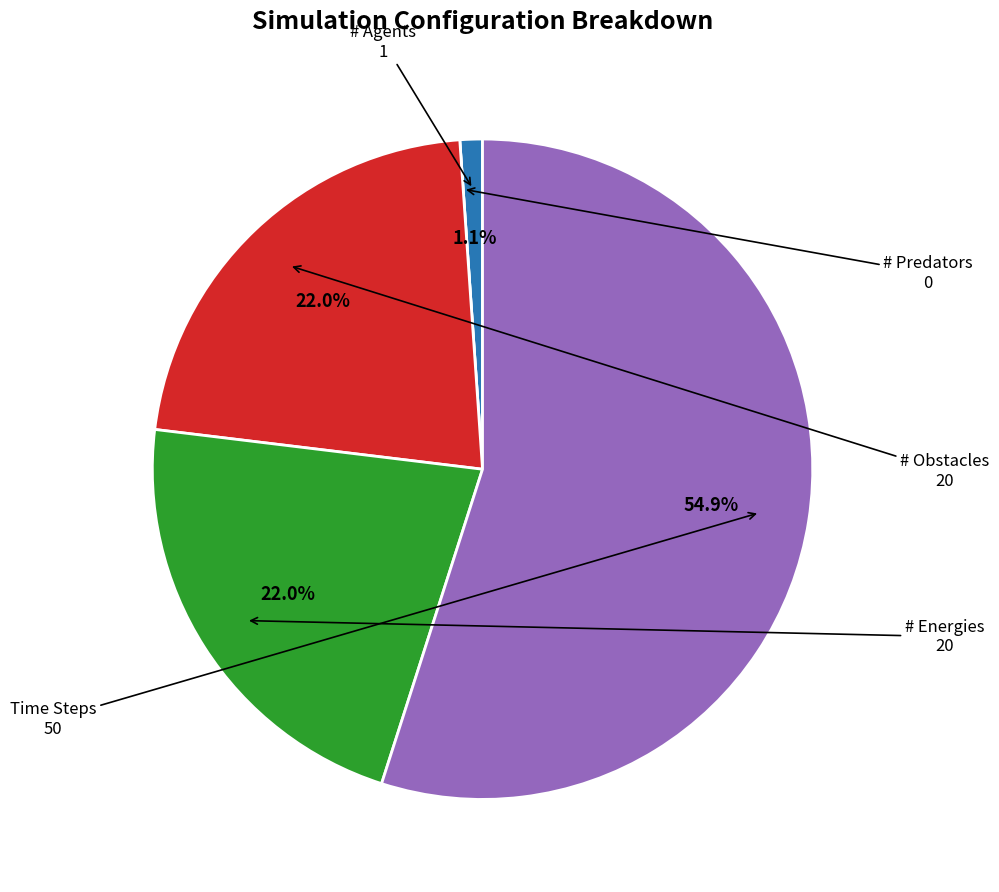

Does any single category account for the majority?

Yes